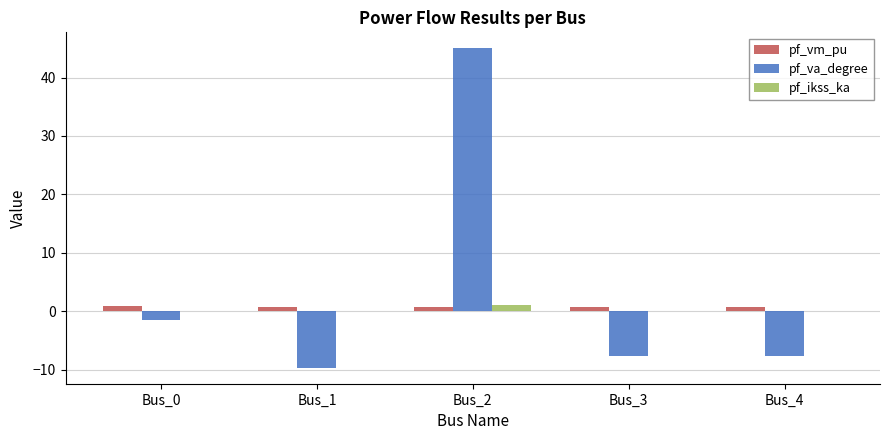

At which category is the sum across all series the highest?

Bus_2